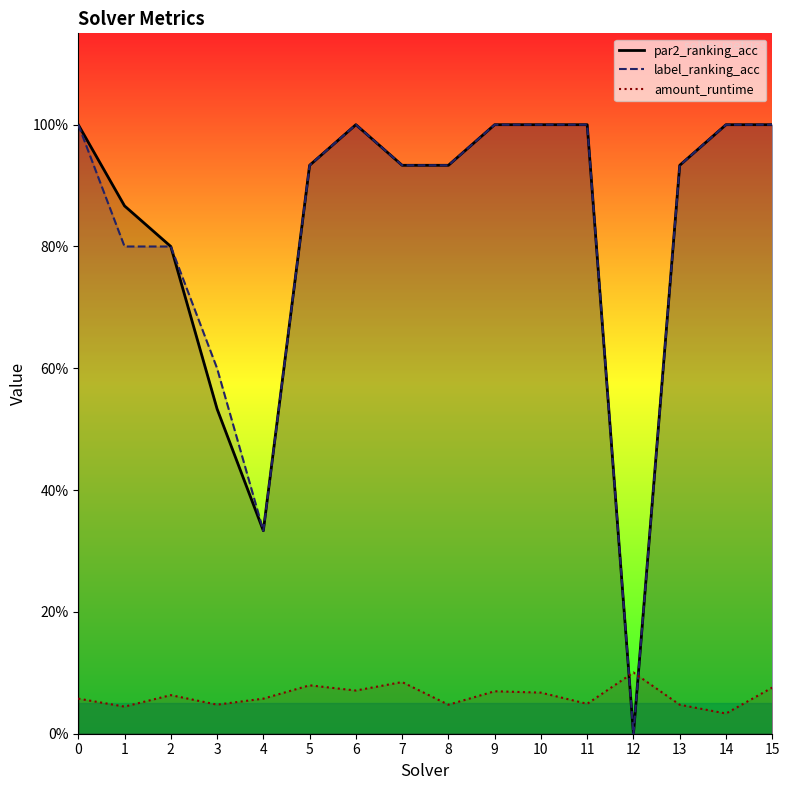

At 10, list the series in order from largest to smallest.

par2_ranking_acc, label_ranking_acc, amount_runtime